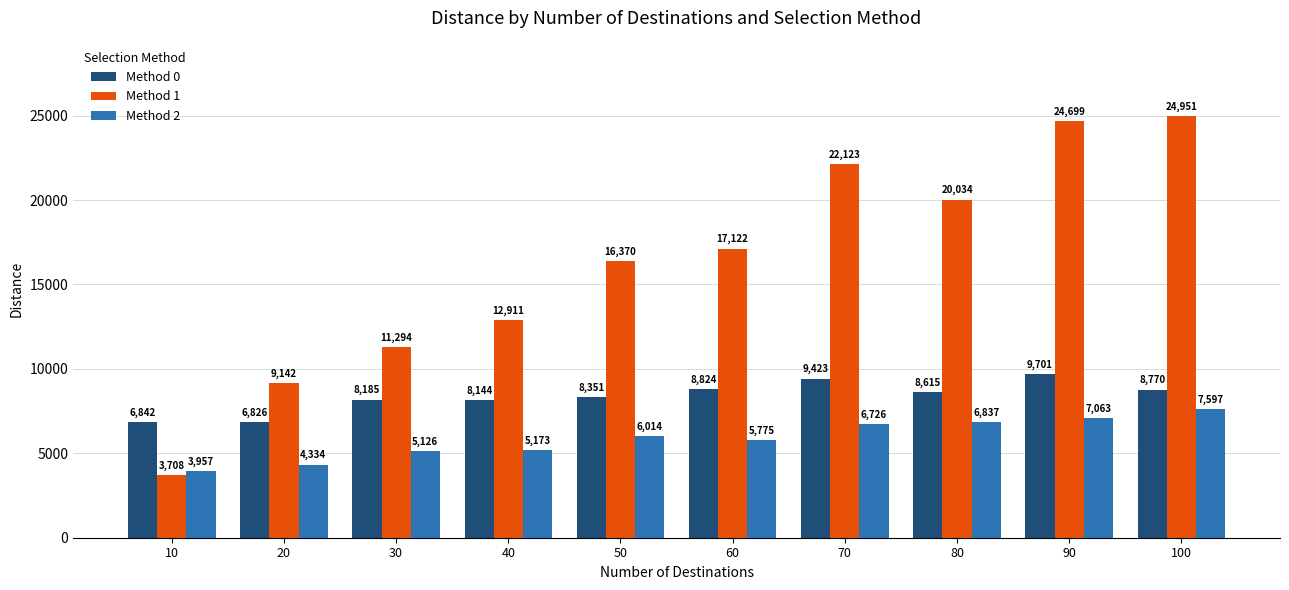

What is the value of the Method 0 bar at the 4th from the left?

8144.4